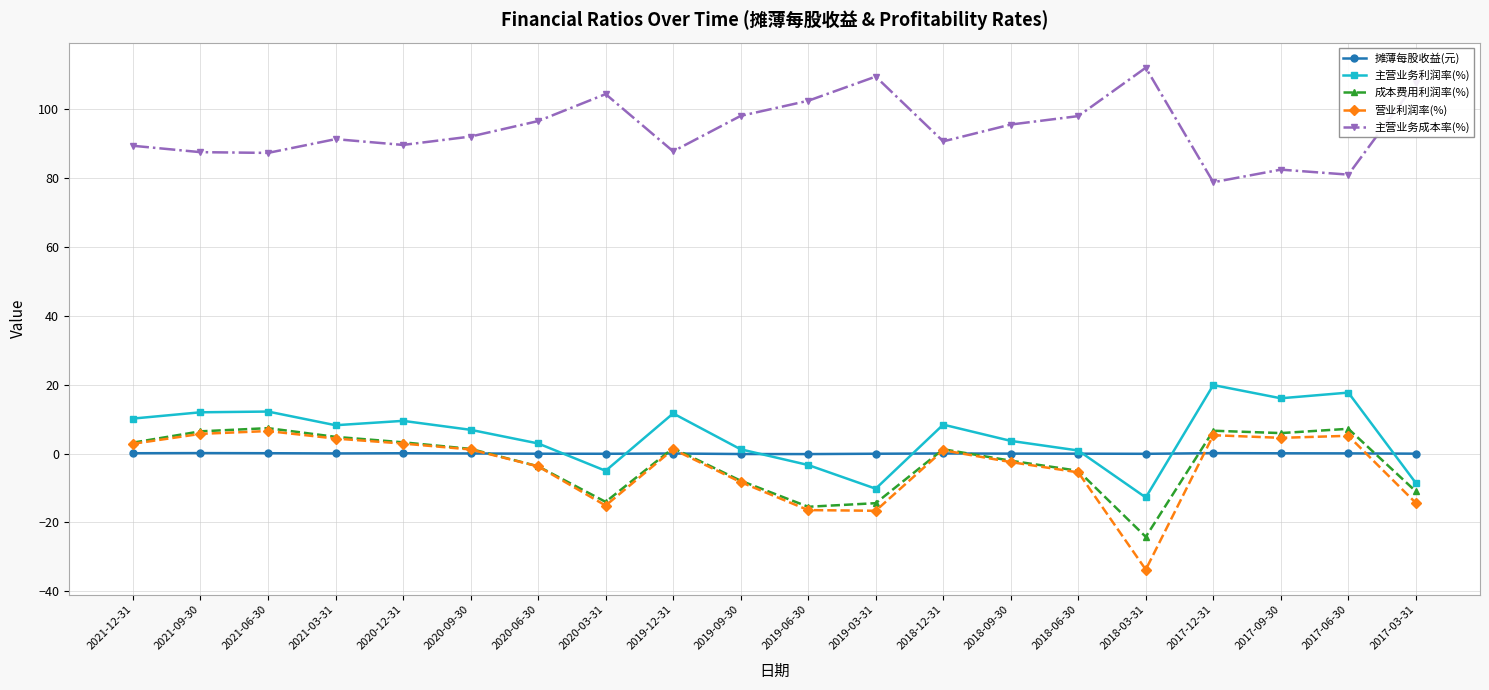

How many data points does each series have?

20